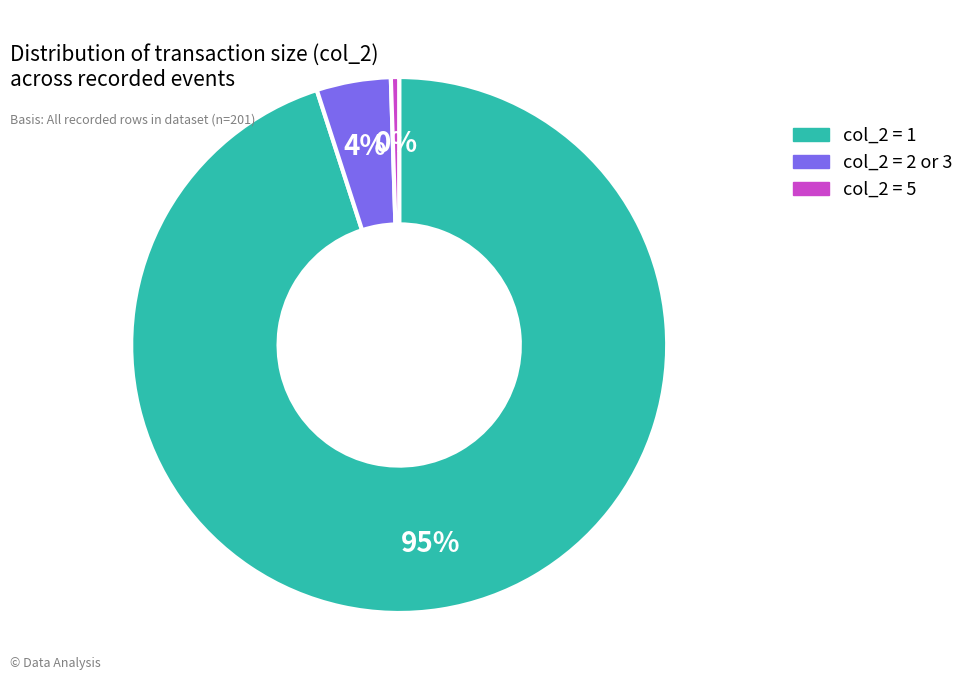

Count the number of slices in the pie.

3